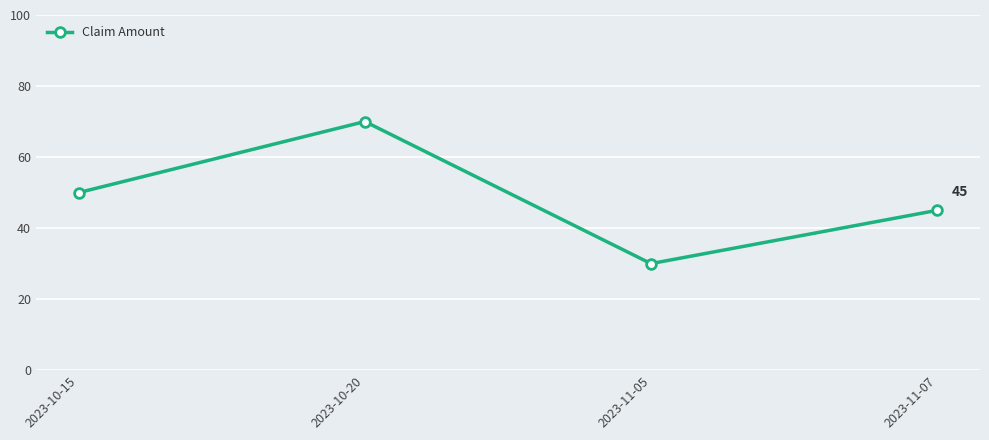

What is the ratio of the value at 2023-10-15 to the value at 2023-11-05?

1.7